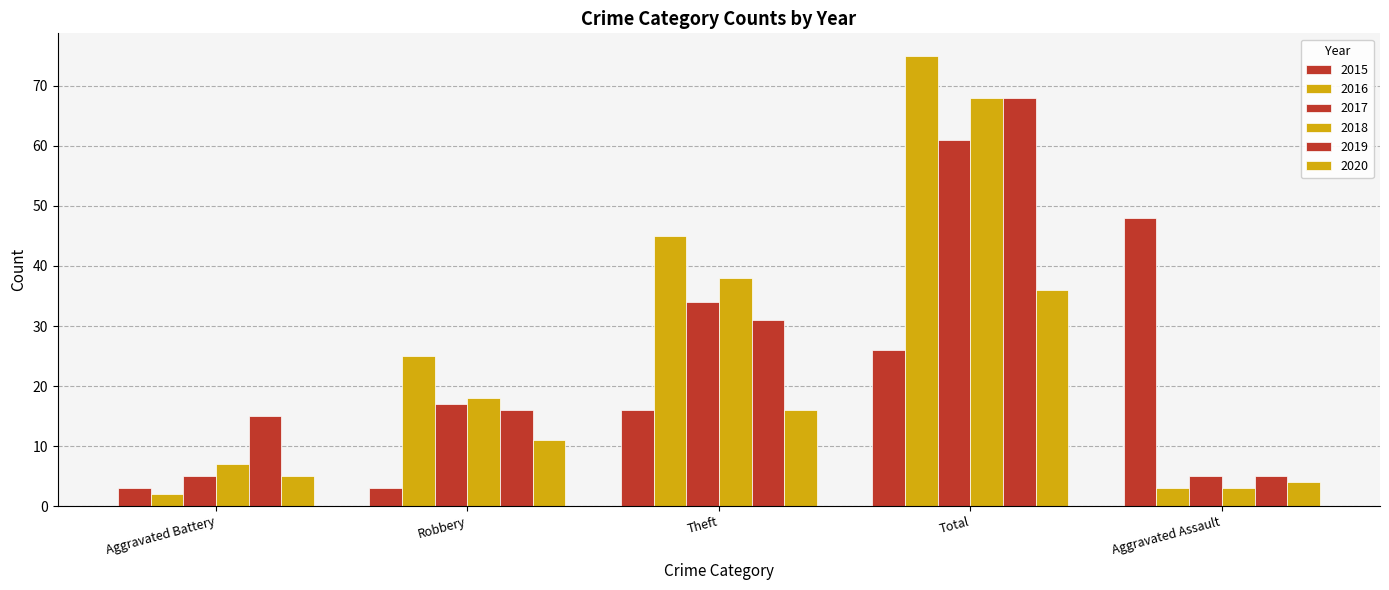

Is it true that 2018 equals 7 at Aggravated Battery?

True